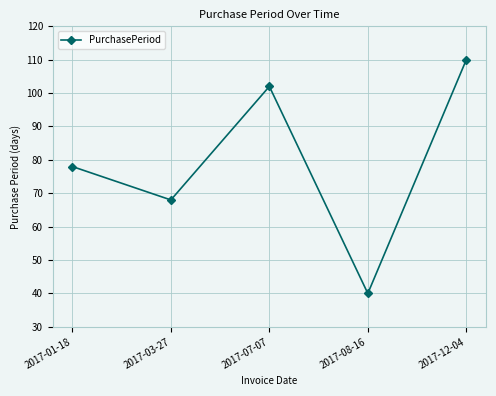

The chart shows a value of 123 at 2017-01-18. True or false?

False